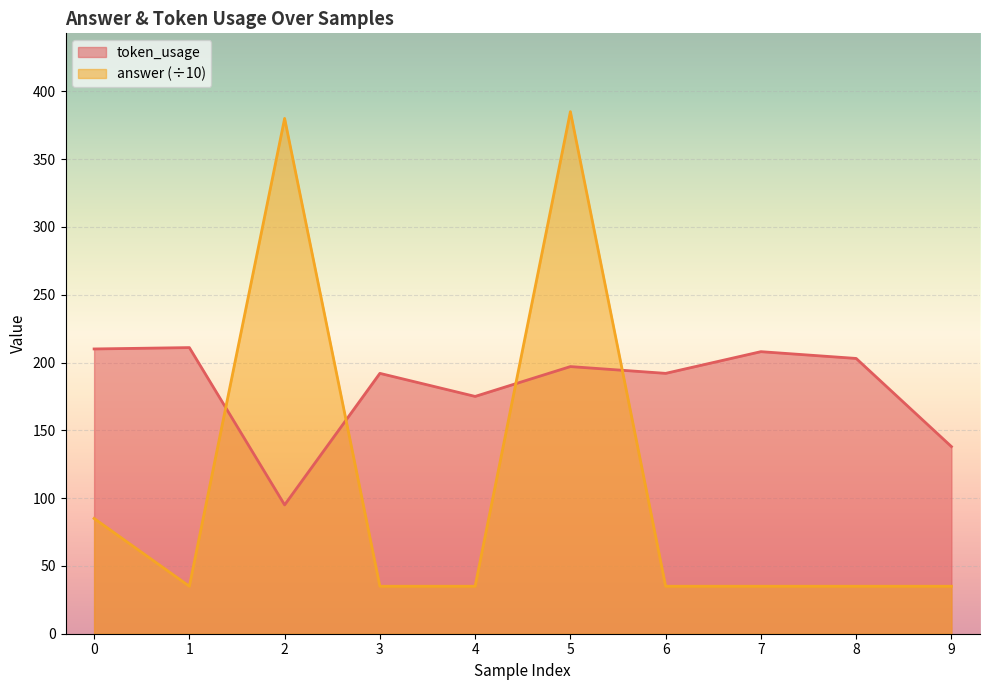

In token_usage, how many points are higher than both neighbors (excluding endpoints)?

4